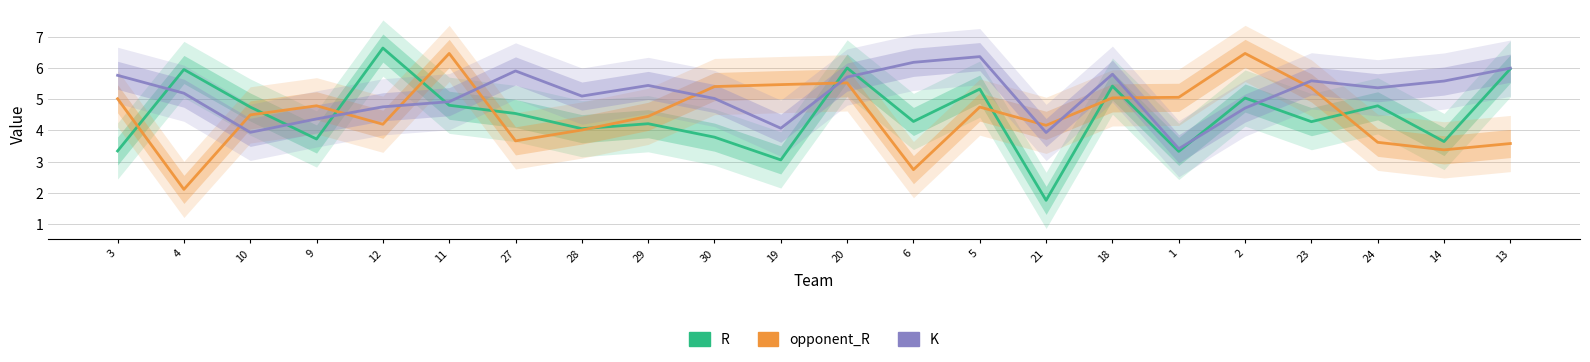

Reading left to right, list all the values displayed in this chart.

R: 3=3.3	4=6.0	10=4.8	9=3.7	12=6.6	11=4.8	27=4.5	28=4.1	29=4.2	30=3.8	19=3.1	20=6.0	6=4.3	5=5.3	21=1.8	18=5.4	1=3.3	2=5.0	23=4.3	24=4.8	14=3.6	13=6.0
opponent_R: 3=5.0	4=2.1	10=4.5	9=4.8	12=4.2	11=6.5	27=3.7	28=4.0	29=4.5	30=5.4	19=5.5	20=5.5	6=2.7	5=4.7	21=4.2	18=5.0	1=5.1	2=6.5	23=5.4	24=3.6	14=3.4	13=3.6
K: 3=5.8	4=5.2	10=3.9	9=4.4	12=4.8	11=4.9	27=5.9	28=5.1	29=5.4	30=5.0	19=4.1	20=5.7	6=6.2	5=6.4	21=3.9	18=5.8	1=3.4	2=4.7	23=5.6	24=5.4	14=5.6	13=6.0